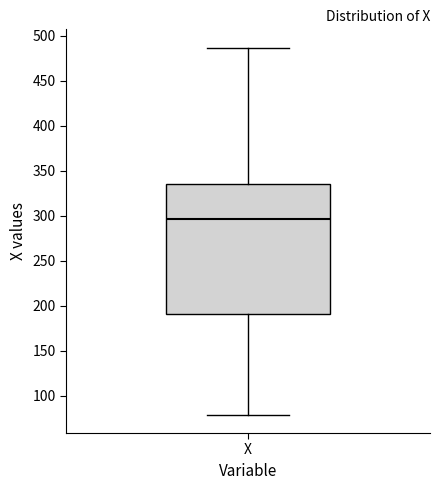

Where is the upper edge of the box for X on the y-axis? The values are not printed on the chart, so give them approximately, as read against the axis.

335